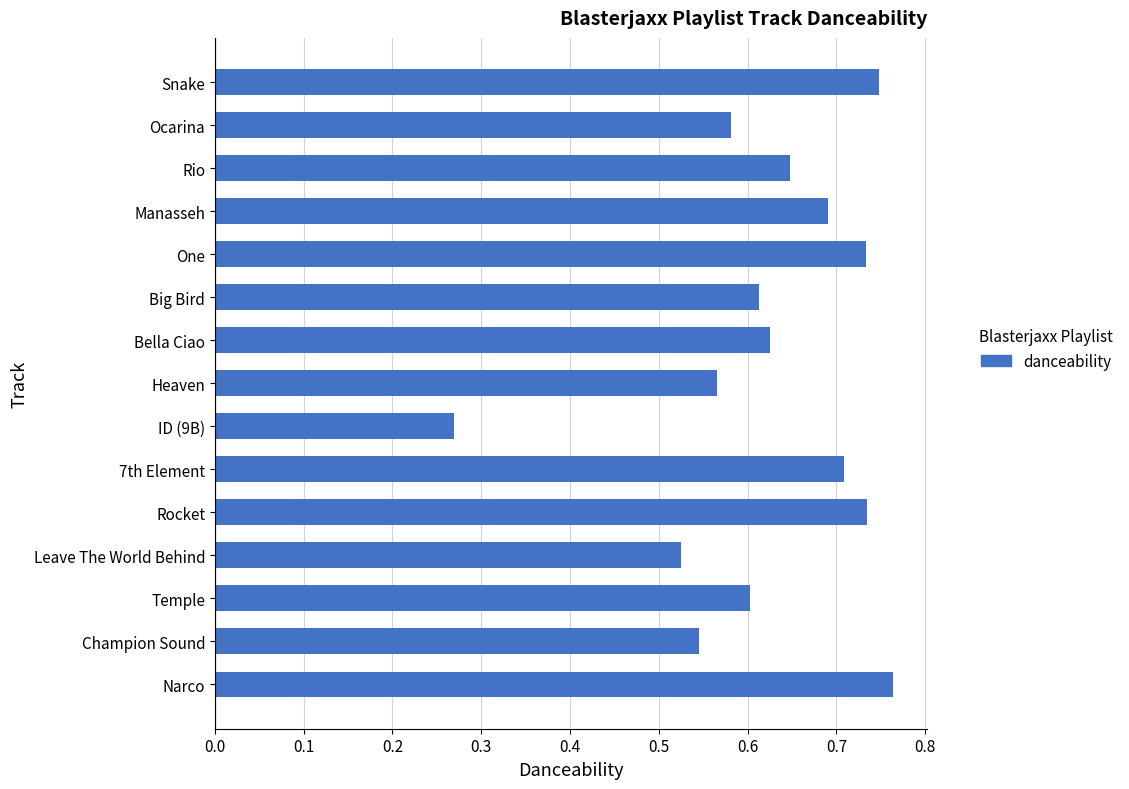

What is the sum of the values at 7th Element and Champion Sound?

1.3